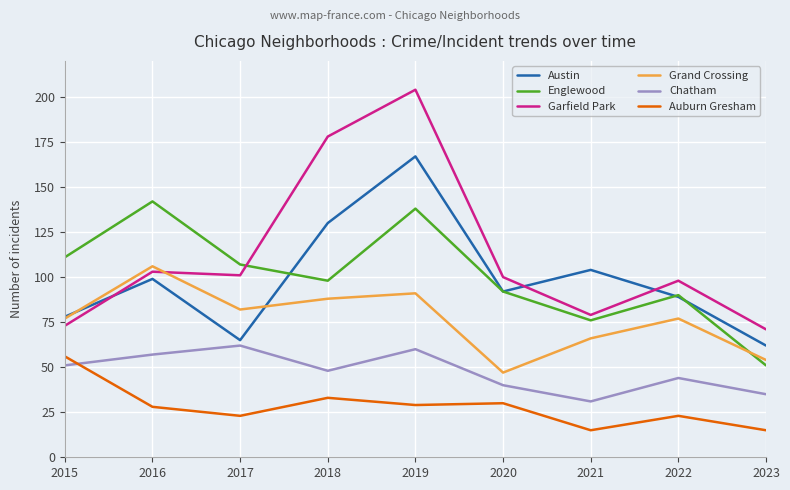

Rank the series by their maximum value, from lowest to highest.

Auburn Gresham, Chatham, Grand Crossing, Englewood, Austin, Garfield Park